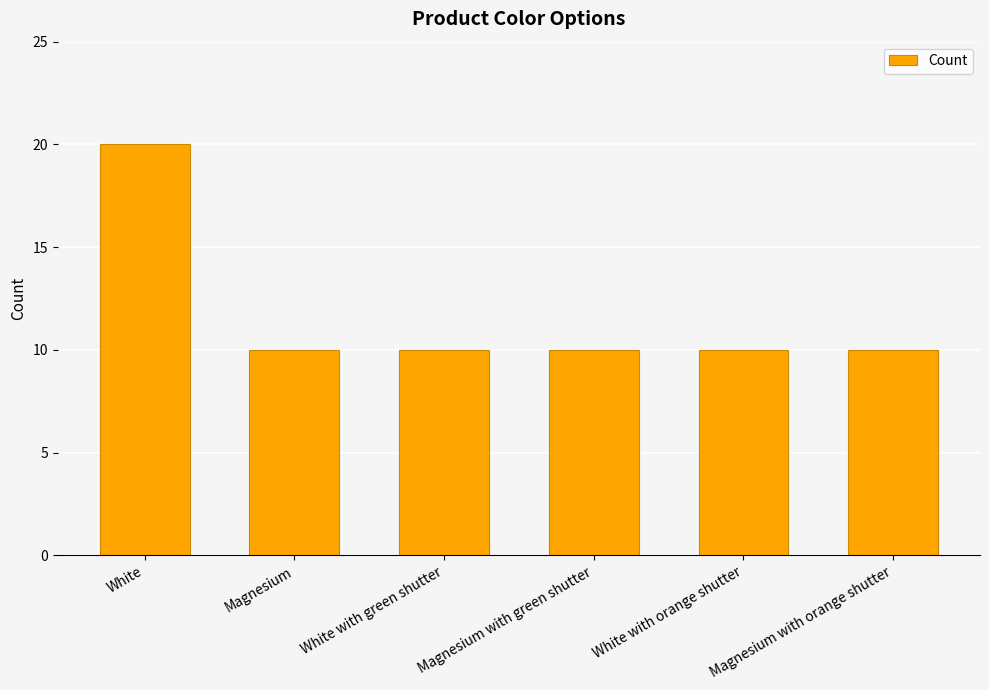

How many bars are there in total?

6